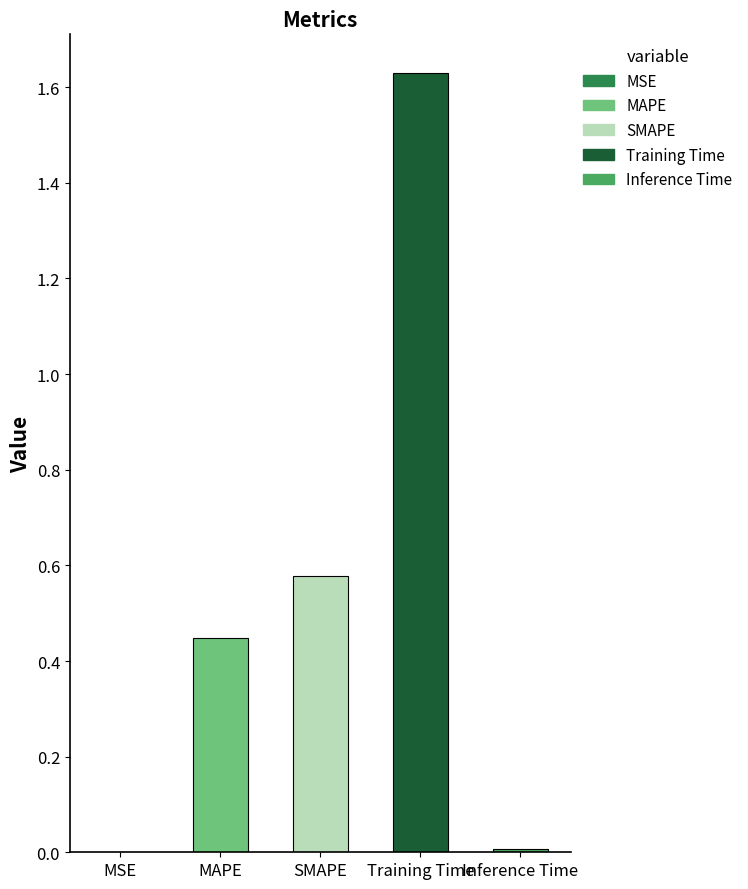

What is the sum of the values at Training Time and SMAPE?

2.2